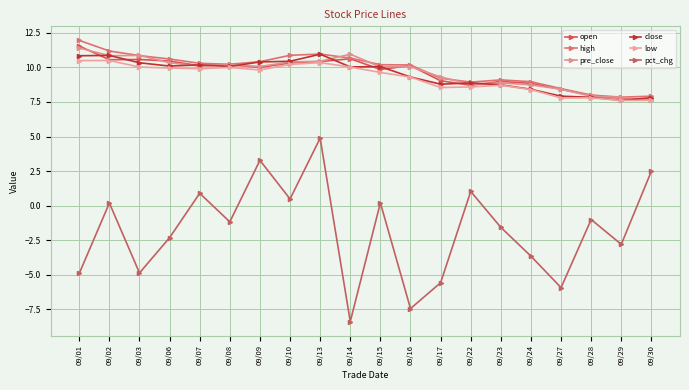

How many intersections are there between pre_close and close?

11